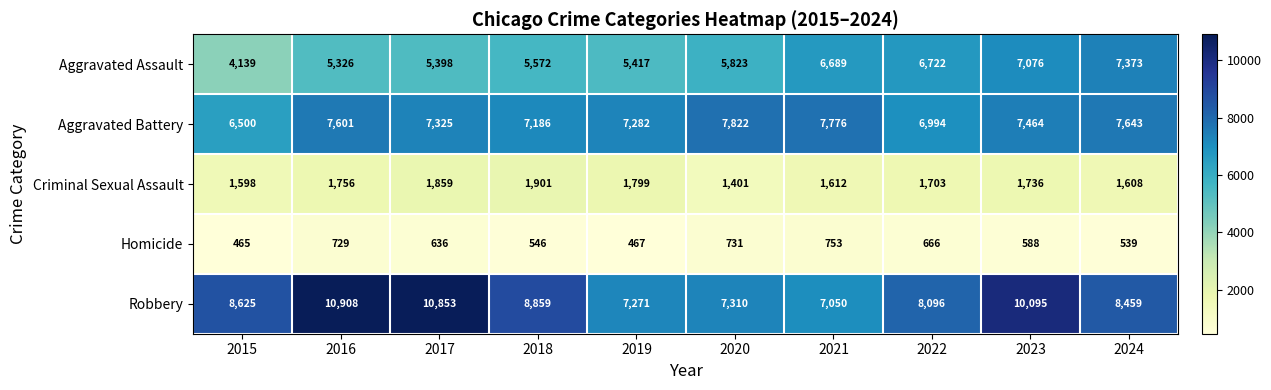

What is the spread (max minus min) of values at 2021?

7023